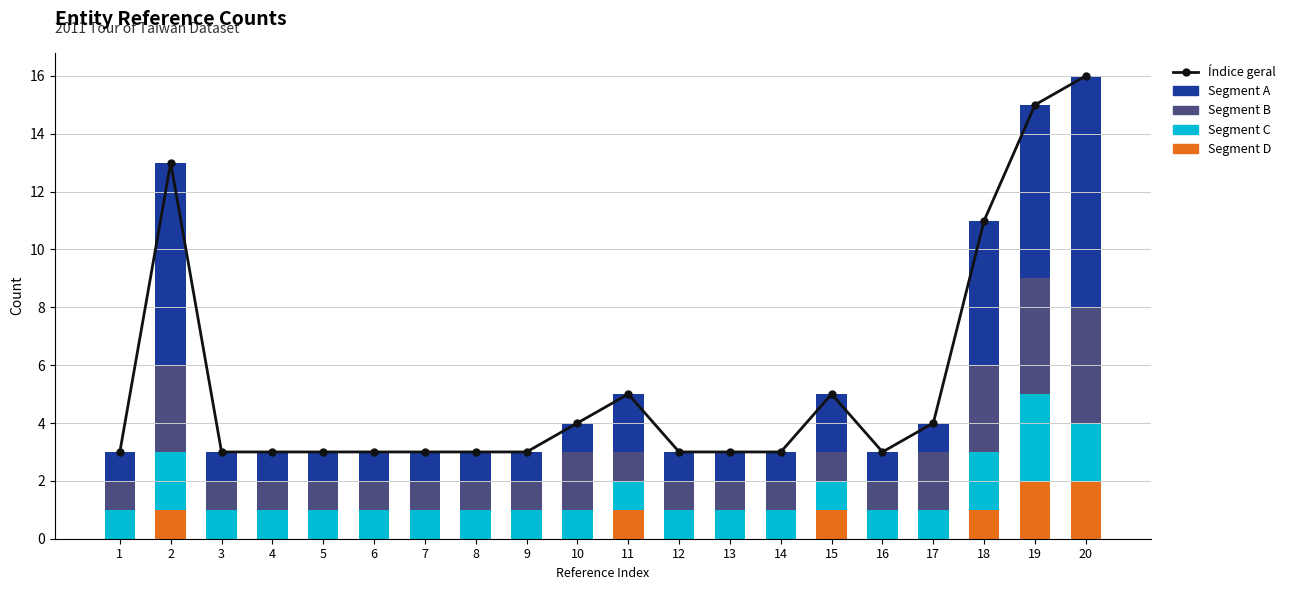

The Índice geral series shows 5 at 8. True or false?

False